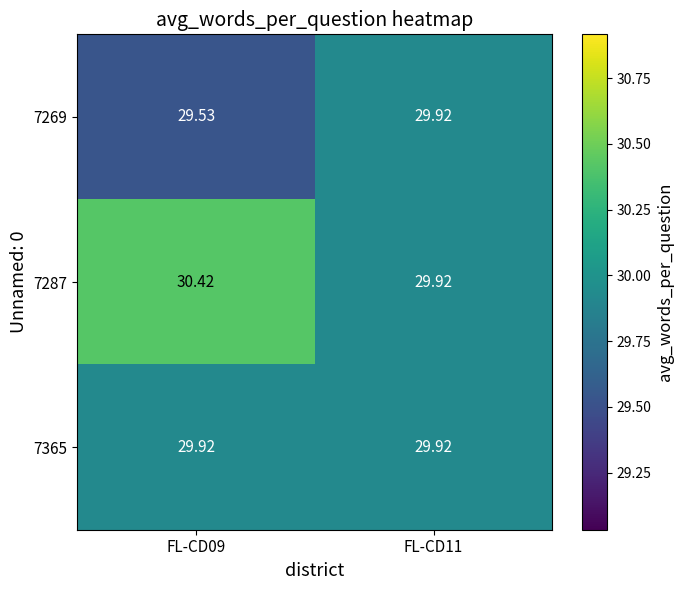

Count the number of data series in this chart.

3